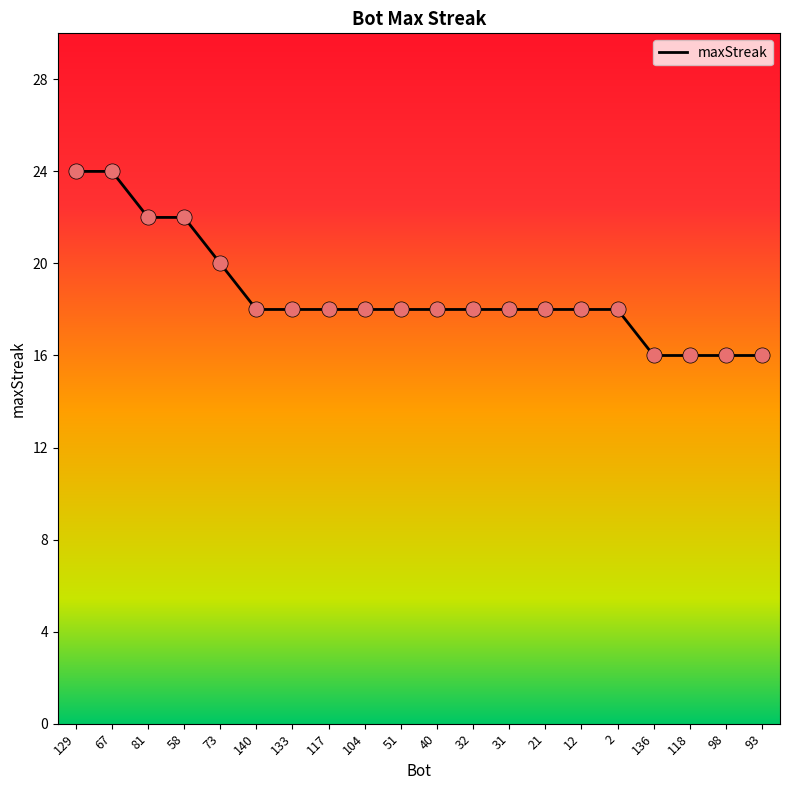

Approximately how many times larger is the value at 136 compared to 98?

1.0